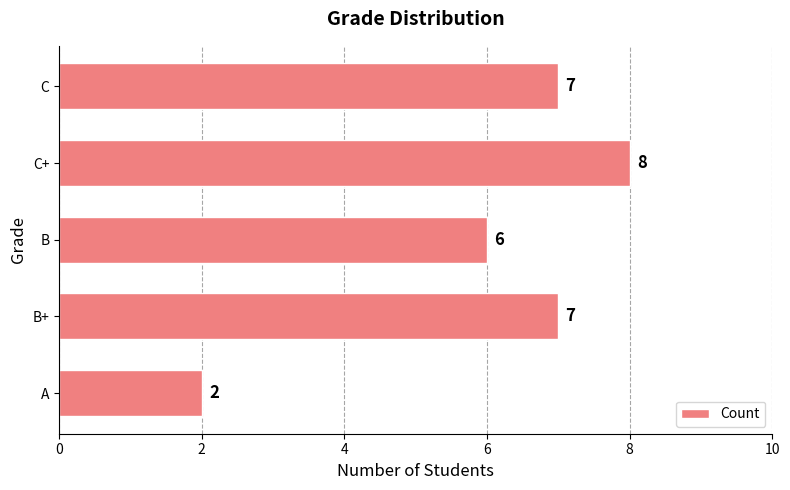

Count the values in the range 6 to 7.

3